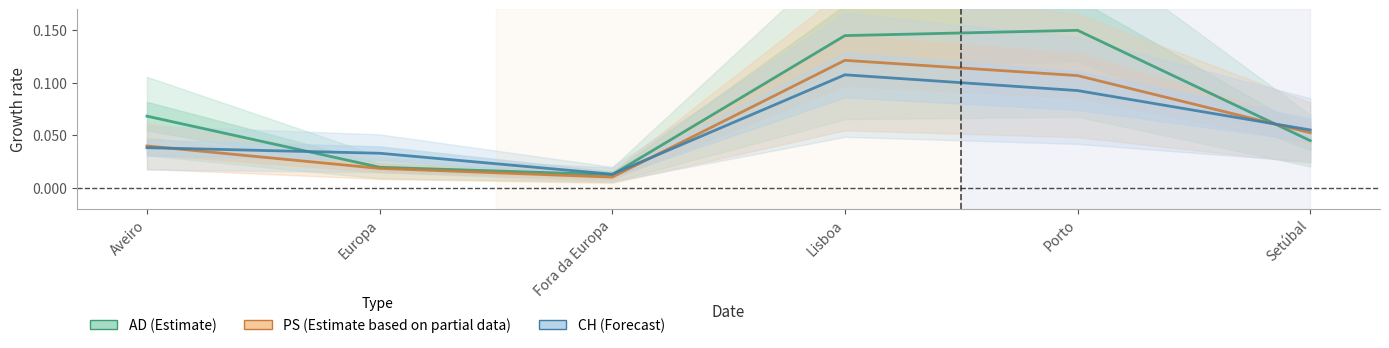

Where is PS nearest to the value 0?

Fora da Europa